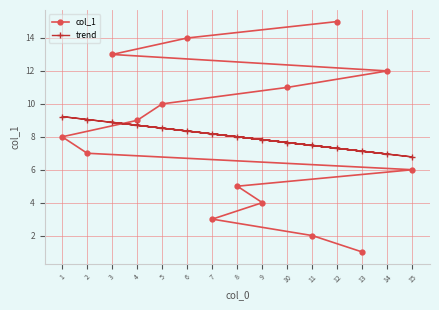

What is the difference between the highest and lowest values at 5?

1.5